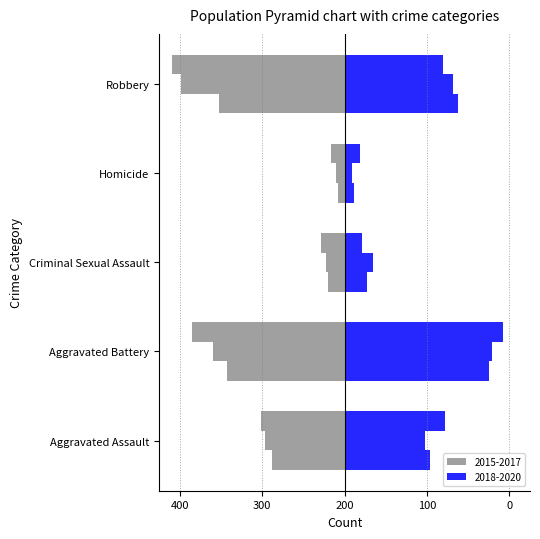

How many categories are shown in the chart?

5